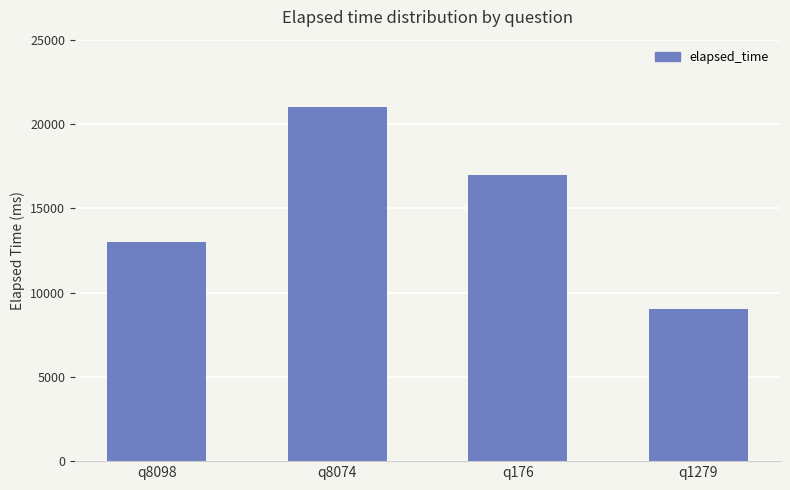

What is the sum of all values?

60000